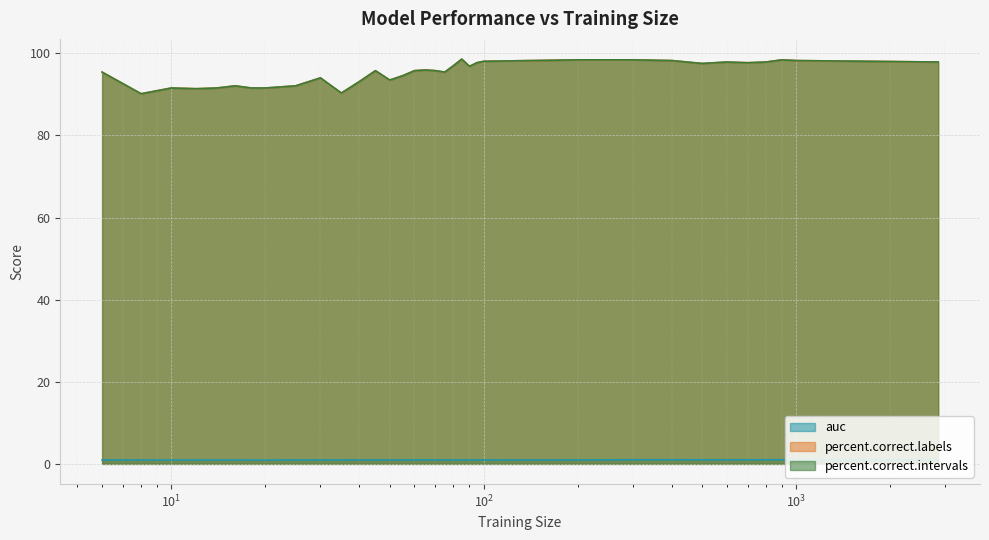

True or false: auc has a value of 1.7 at 65.

False